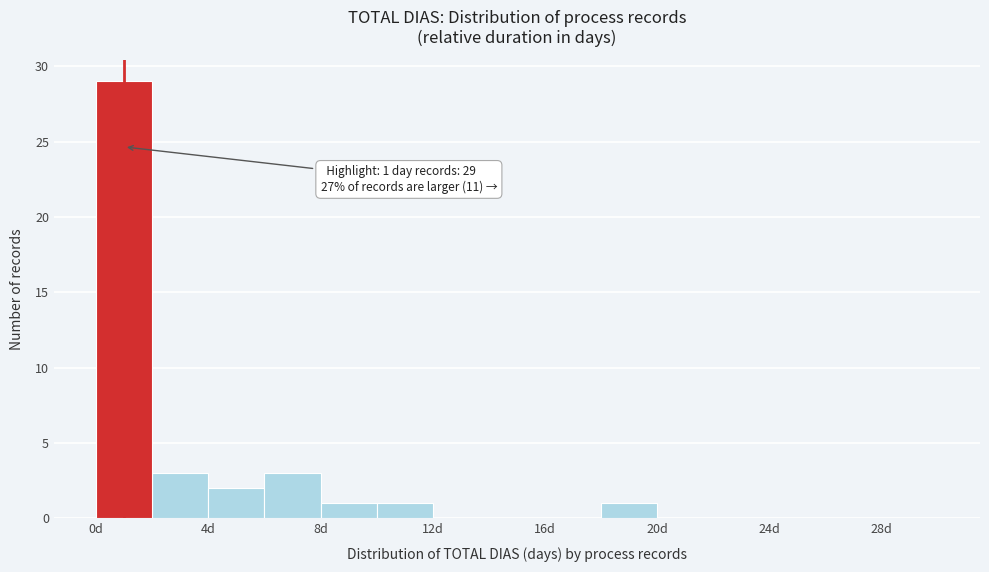

Which range on the x-axis has the tallest bar?

0 to 2